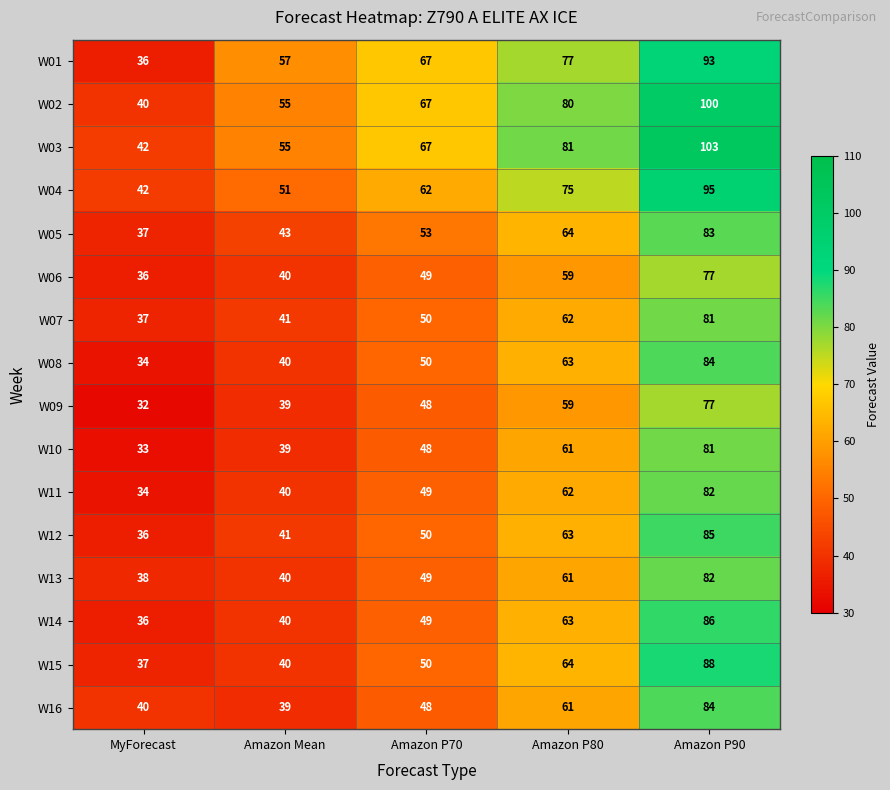

What is the minimum value for W06?

36